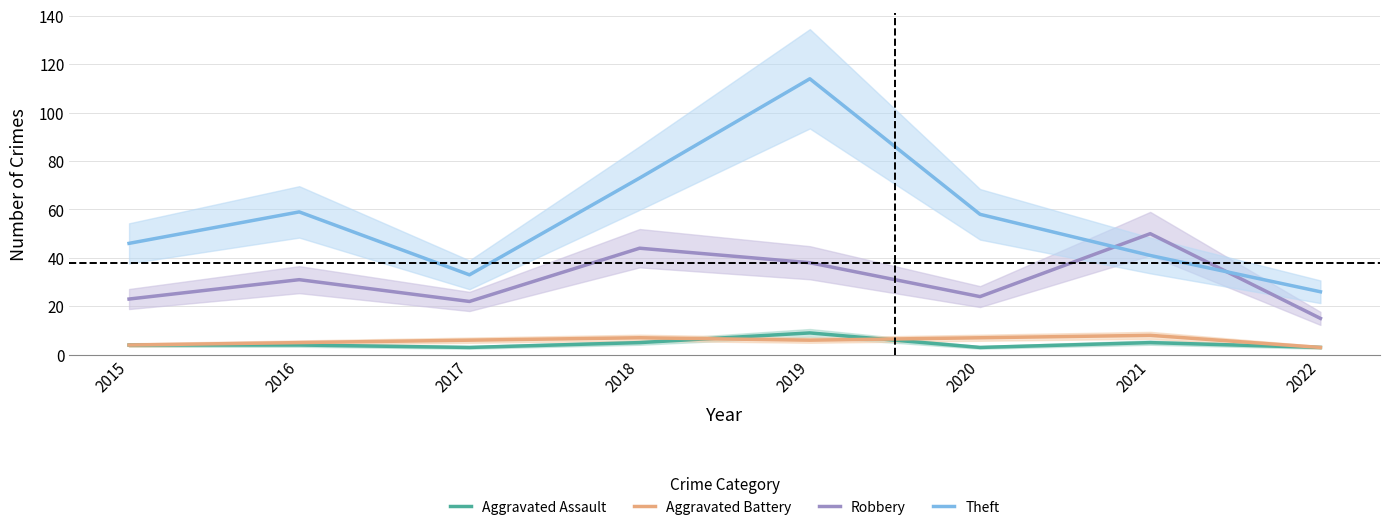

What is the minimum value shown in the chart?

3